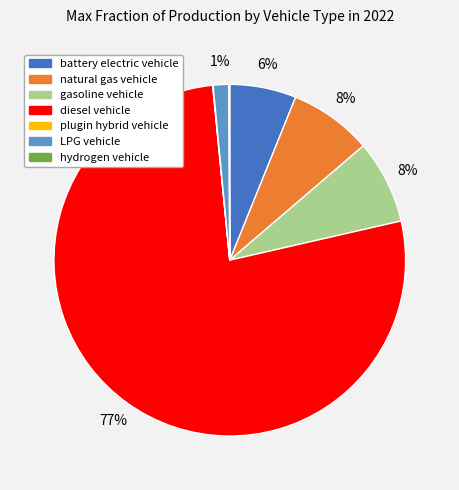

To the nearest percent, what portion does LPG vehicle represent?

1%